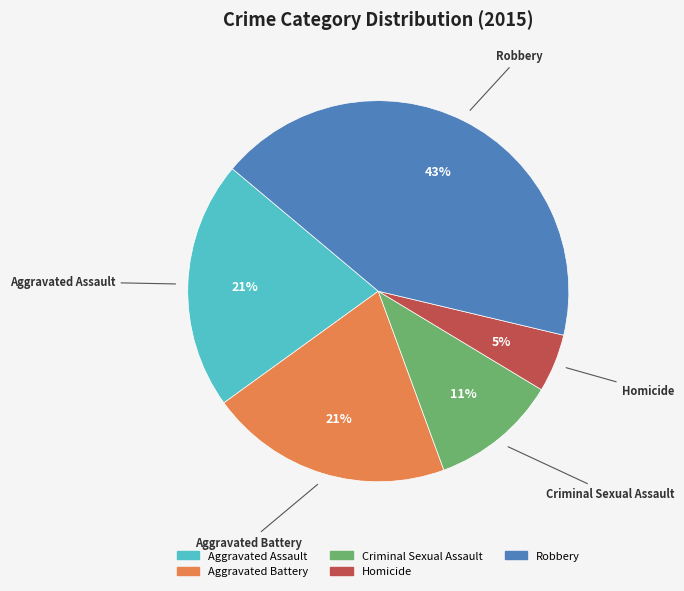

Which has a higher value, Aggravated Battery or Homicide?

Aggravated Battery